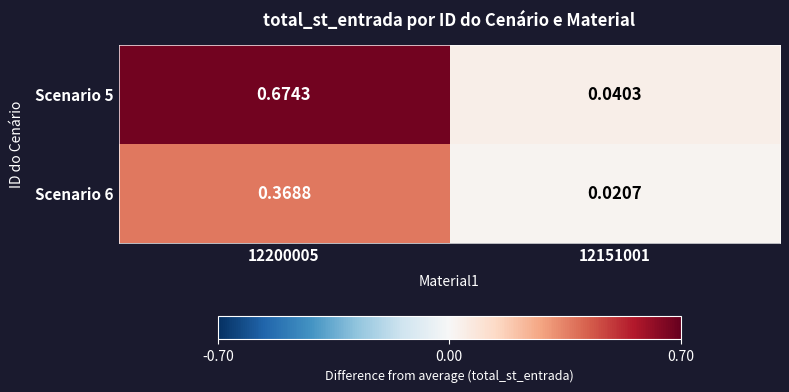

Reading right to left, what are all the values shown in this chart?

Scenario 5: 12151001=0.0	12200005=0.7
Scenario 6: 12151001=0.0	12200005=0.4